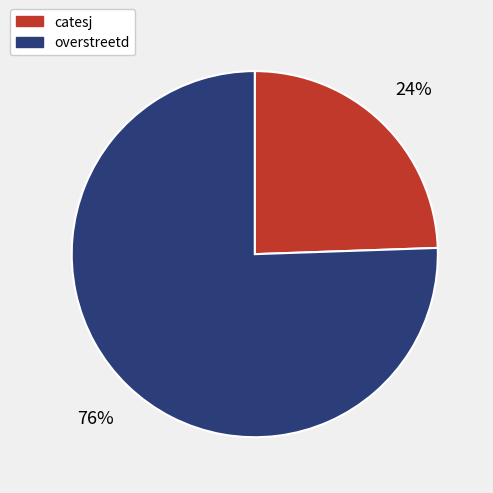

Which category has the biggest portion of the pie?

overstreetd